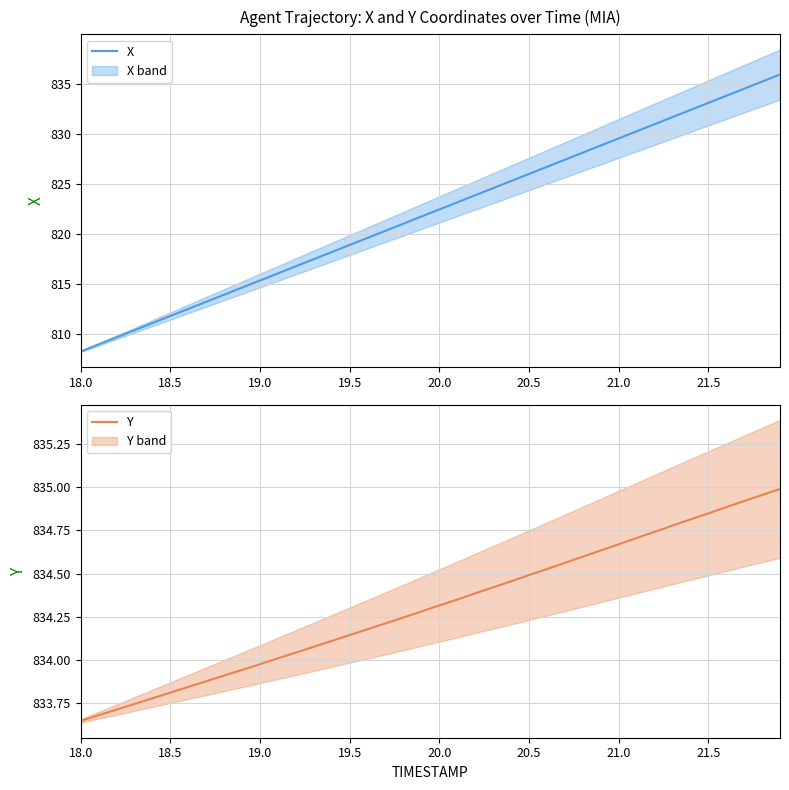

What are all the series names shown in the legend?

X, Y